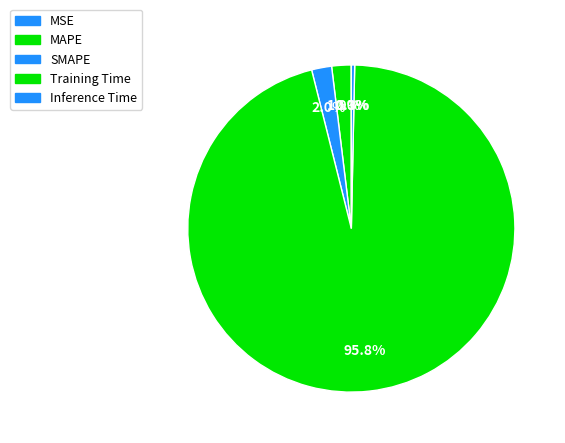

True or false: MAPE accounts for 1% of the total.

False